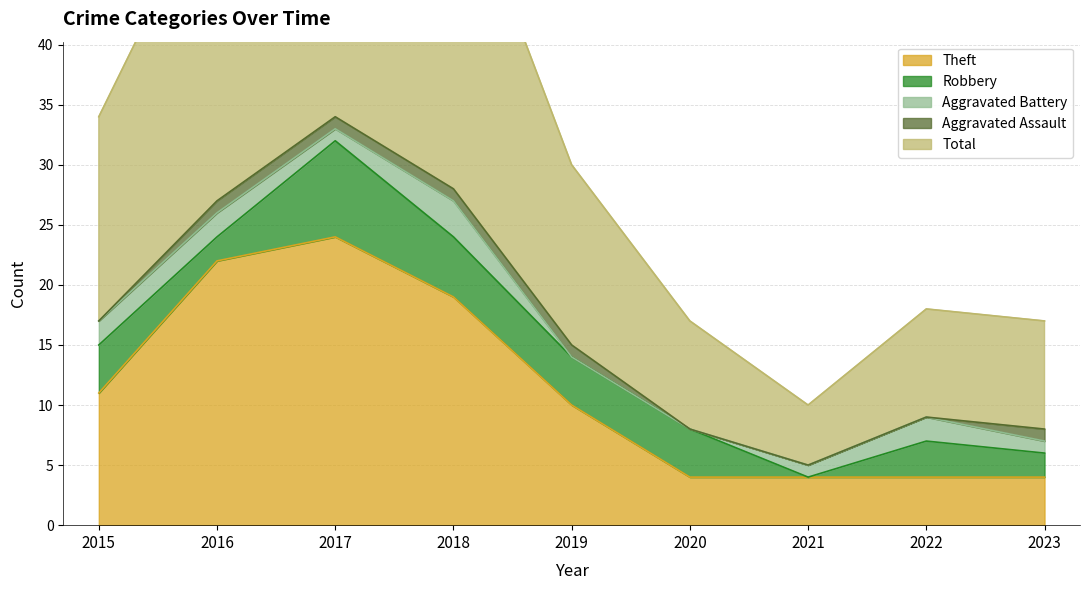

At how many categories does at least one series exceed 32?

1